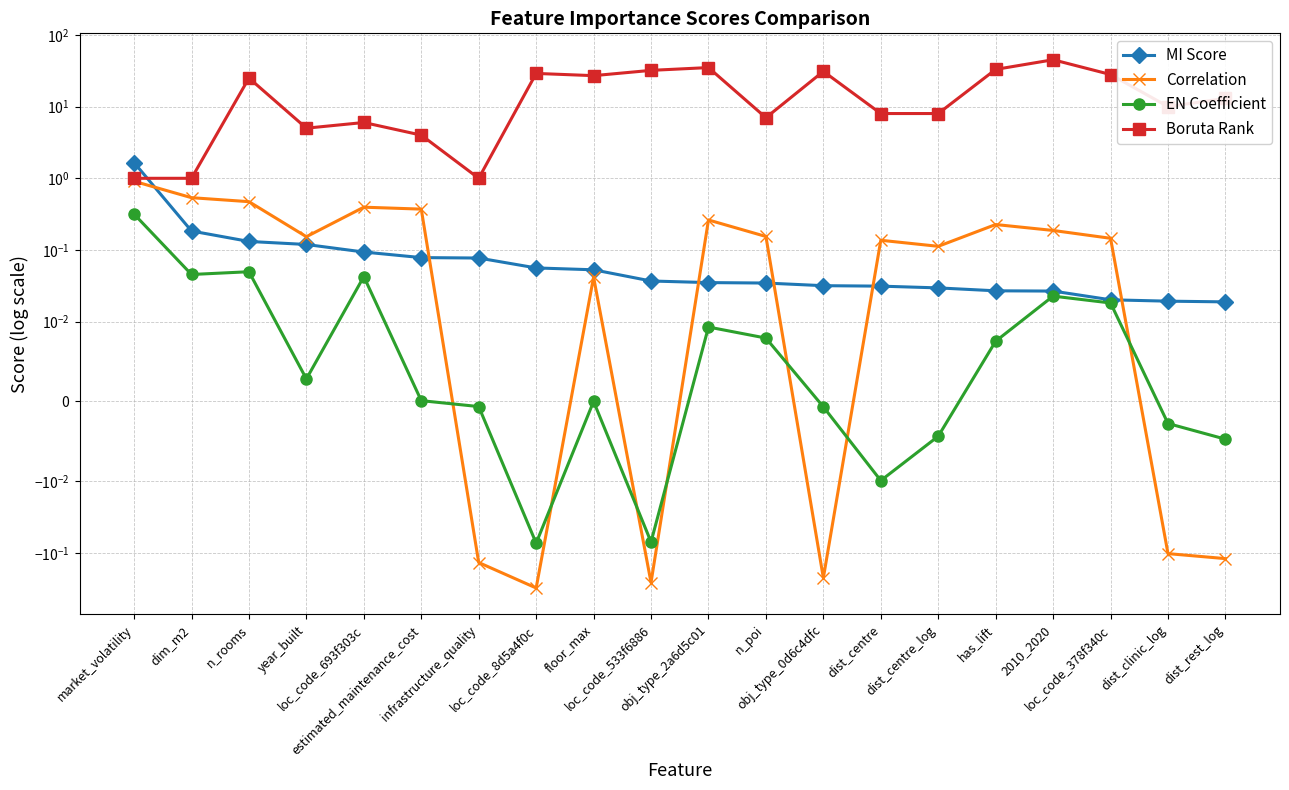

List the labels in order of MI Score value, largest first.

market_volatility, dim_m2, n_rooms, year_built, loc_code_693f303c, estimated_maintenance_cost, infrastructure_quality, loc_code_8d5a4f0c, floor_max, loc_code_533f6886, obj_type_2a6d5c01, n_poi, obj_type_0d6c4dfc, dist_centre, dist_centre_log, has_lift, 2010_2020, loc_code_378f340c, dist_clinic_log, dist_rest_log